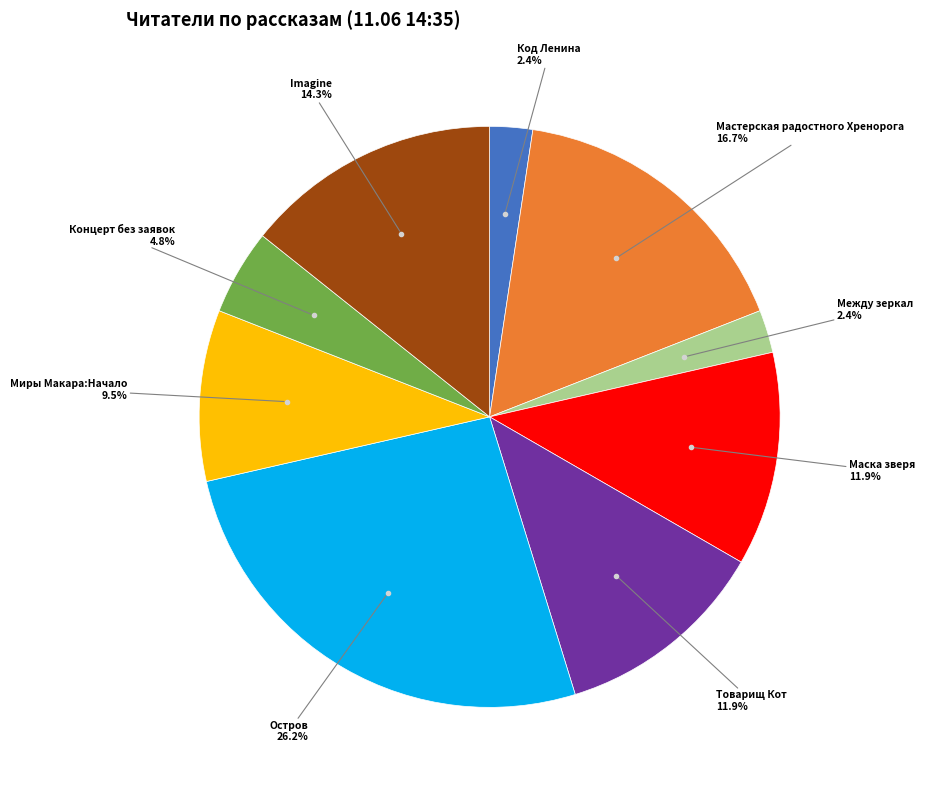

Is there a majority slice in this chart?

No